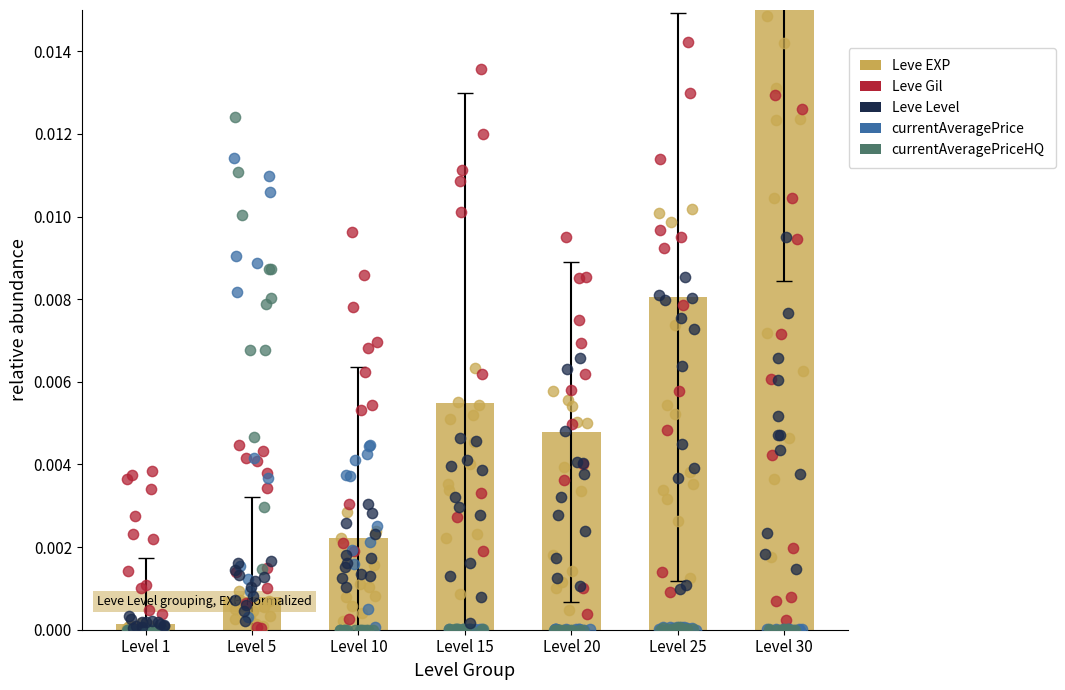

Which series has the largest total across all categories?

Leve Gil